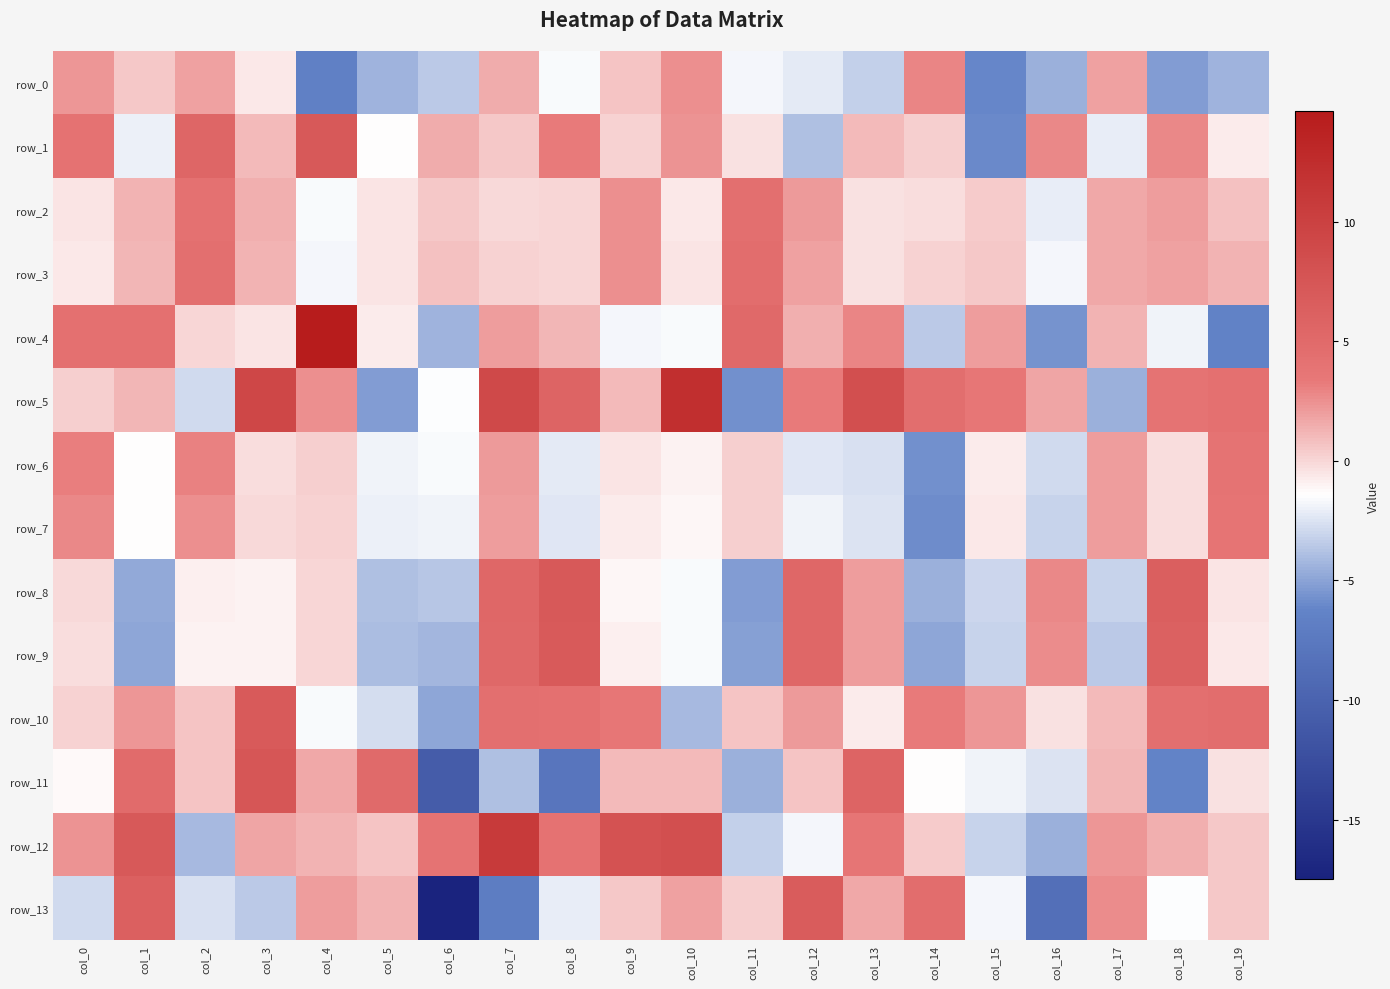

What is the sum of all row_5 values?

50.6